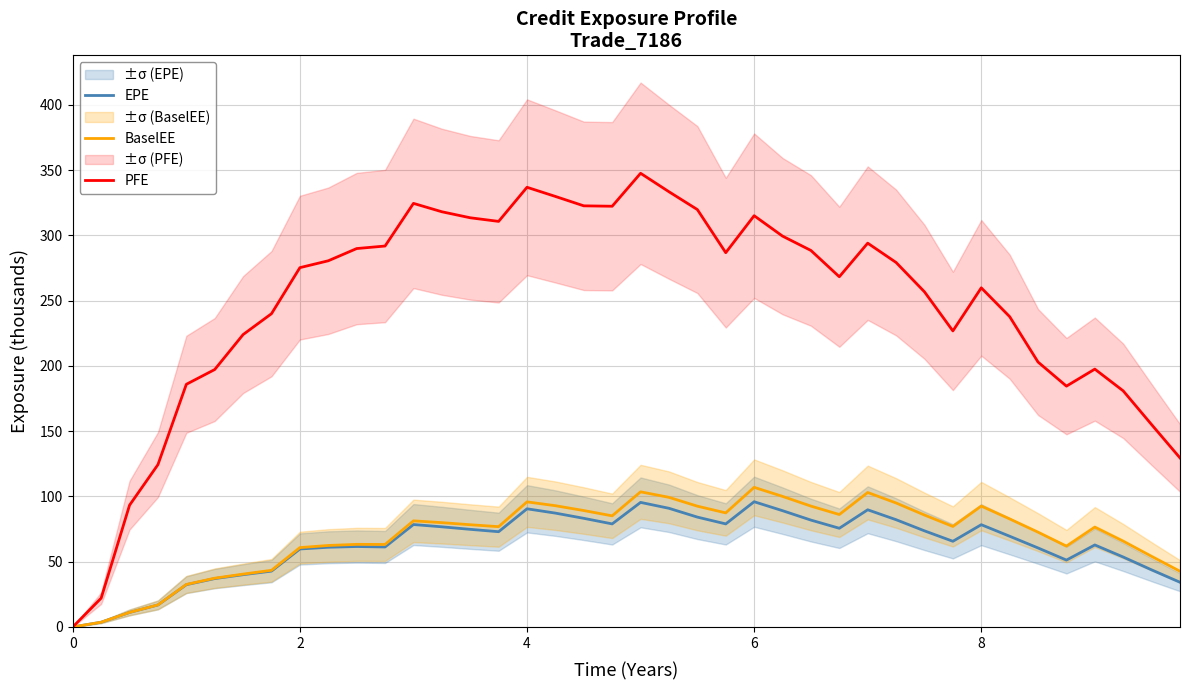

True or false: BaselEE and PFE cross at least once.

False